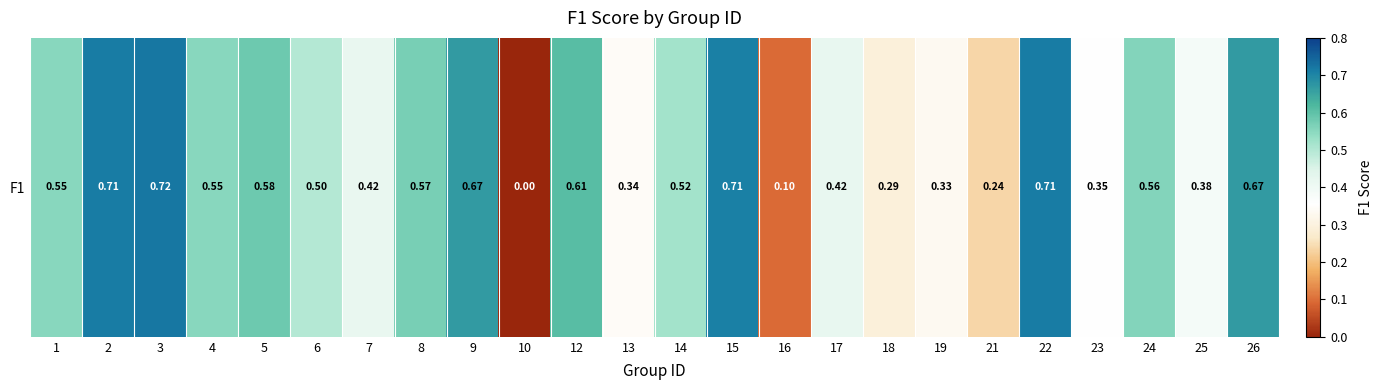

How many values are between 0 and 1?

24